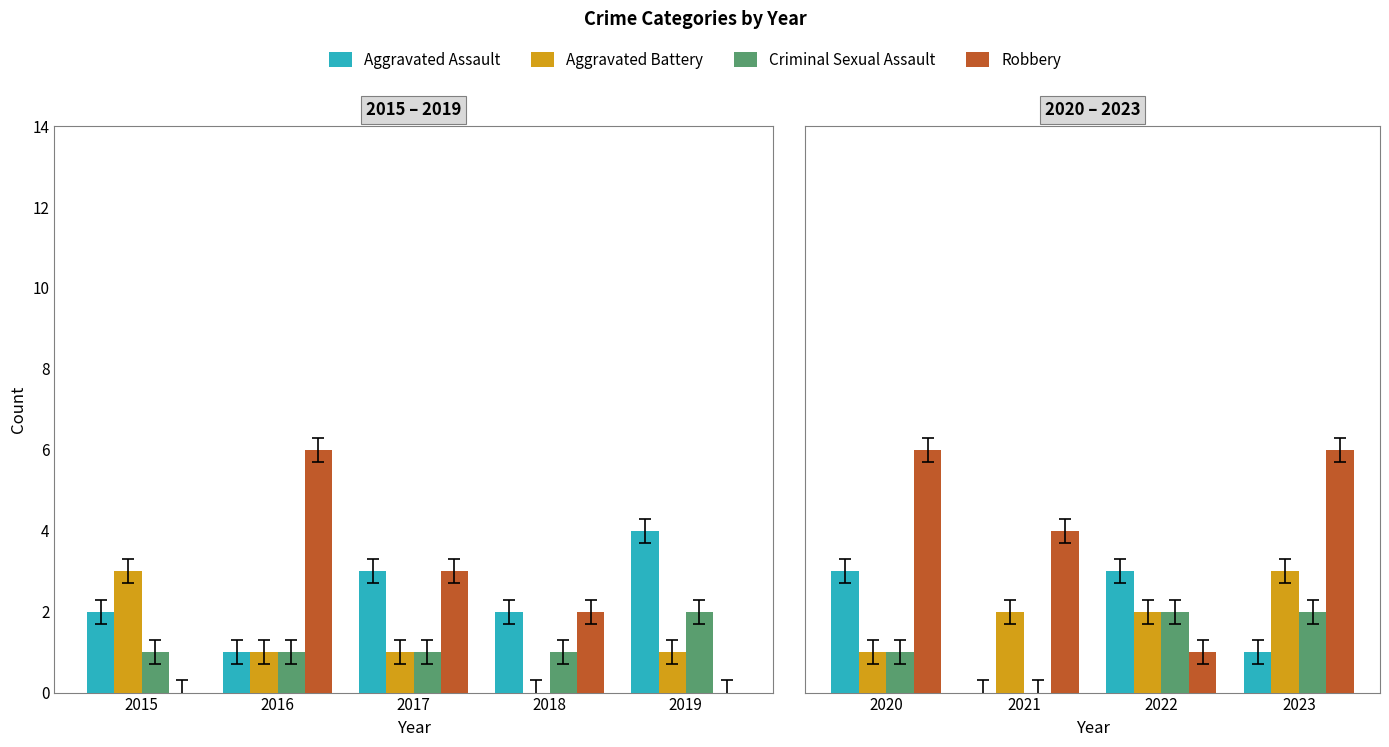

Is the value of Robbery at 2021 greater than the value of Aggravated Assault at 2020?

Yes